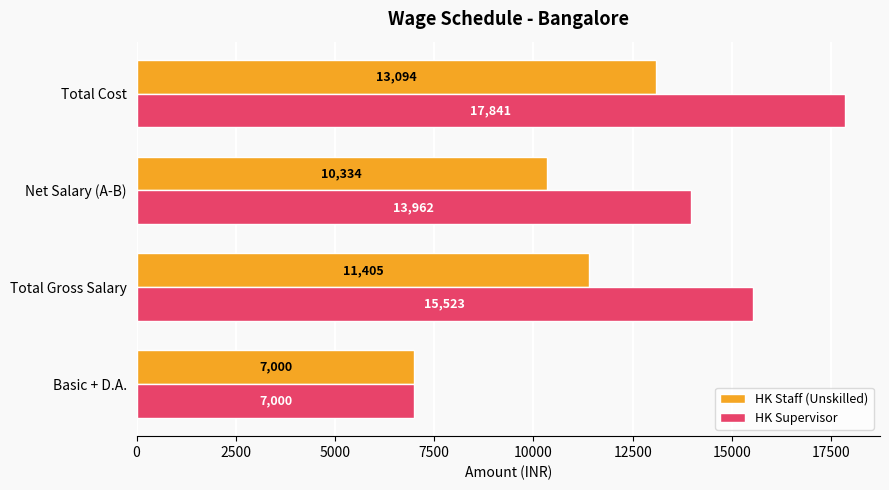

Rank the series by their maximum value, from highest to lowest.

HK Supervisor, HK Staff (Unskilled)